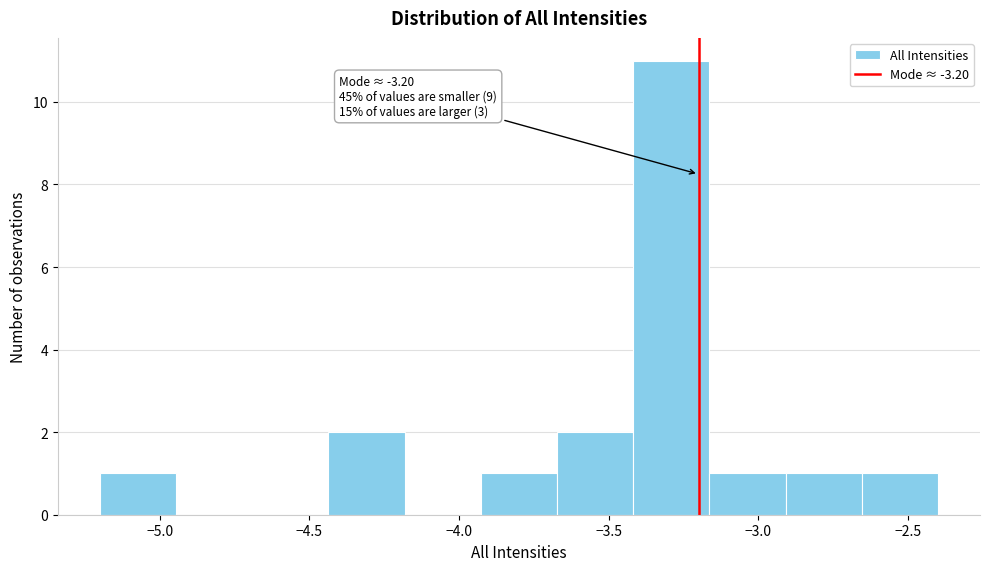

Which range on the x-axis has the tallest bar?

-3.40 to -3.15